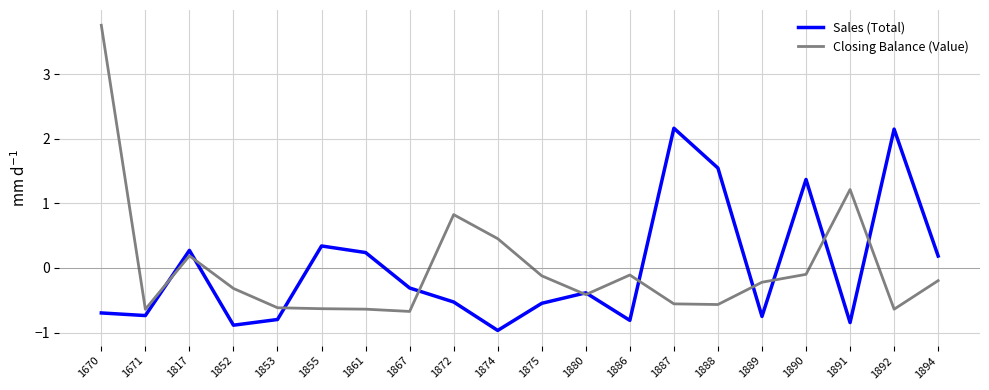

What is the sum of the Closing Balance (Value) values at 1892 and 1891?

0.6